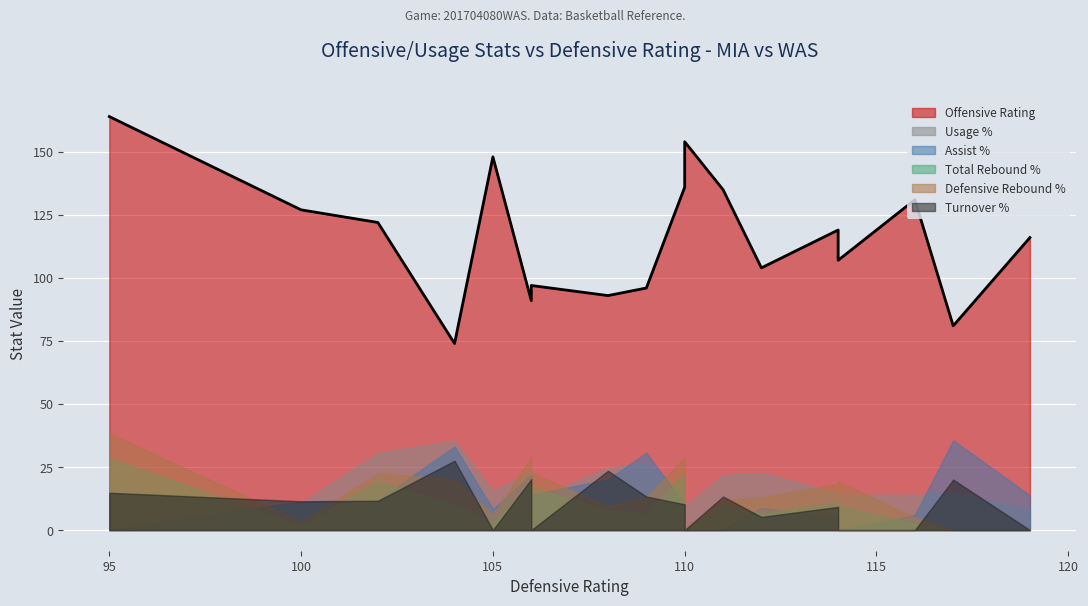

True or false: tov_pct and off_rtg cross at least once.

False